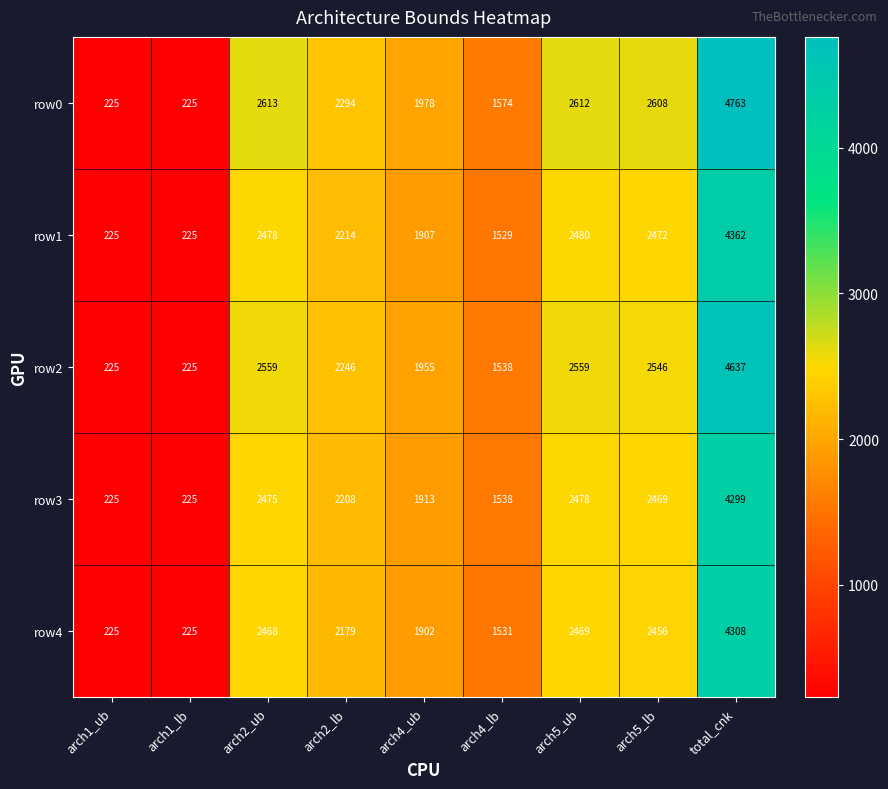

Where is row4 nearest to the value 2266?

arch2_lb